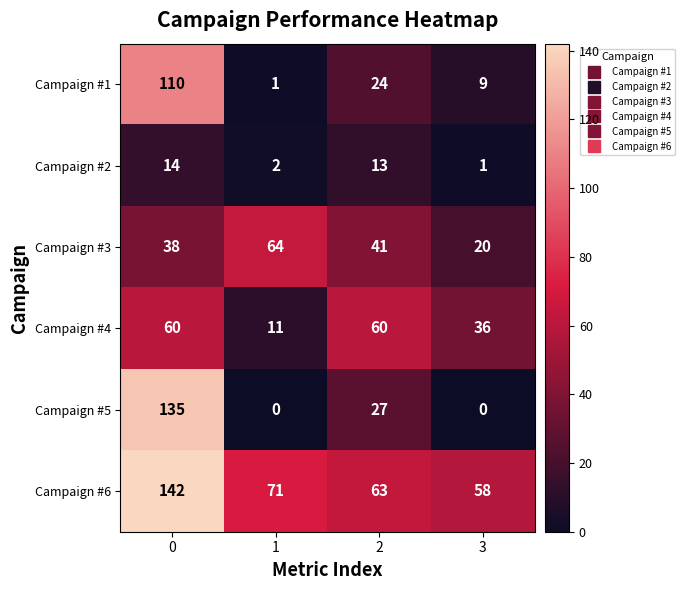

What is the sum of the Campaign #5 values at 1 and 0?

135